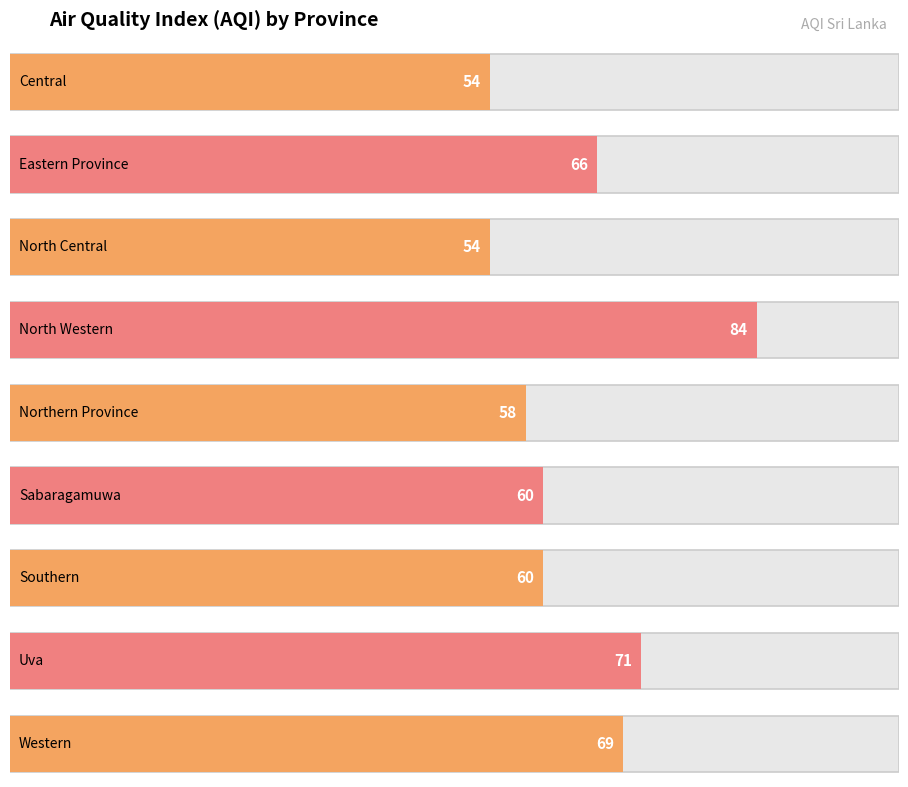

Reading left to right, list all the values displayed in this chart.

Central=54	Eastern Province=66	North Central=54	North Western=84	Northern Province=58	Sabaragamuwa=60	Southern=60	Uva=71	Western=69